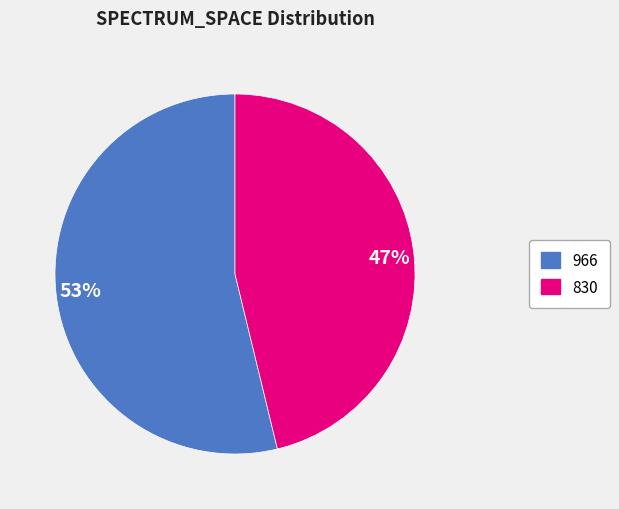

Rank the categories by value from highest to lowest.

966, 830